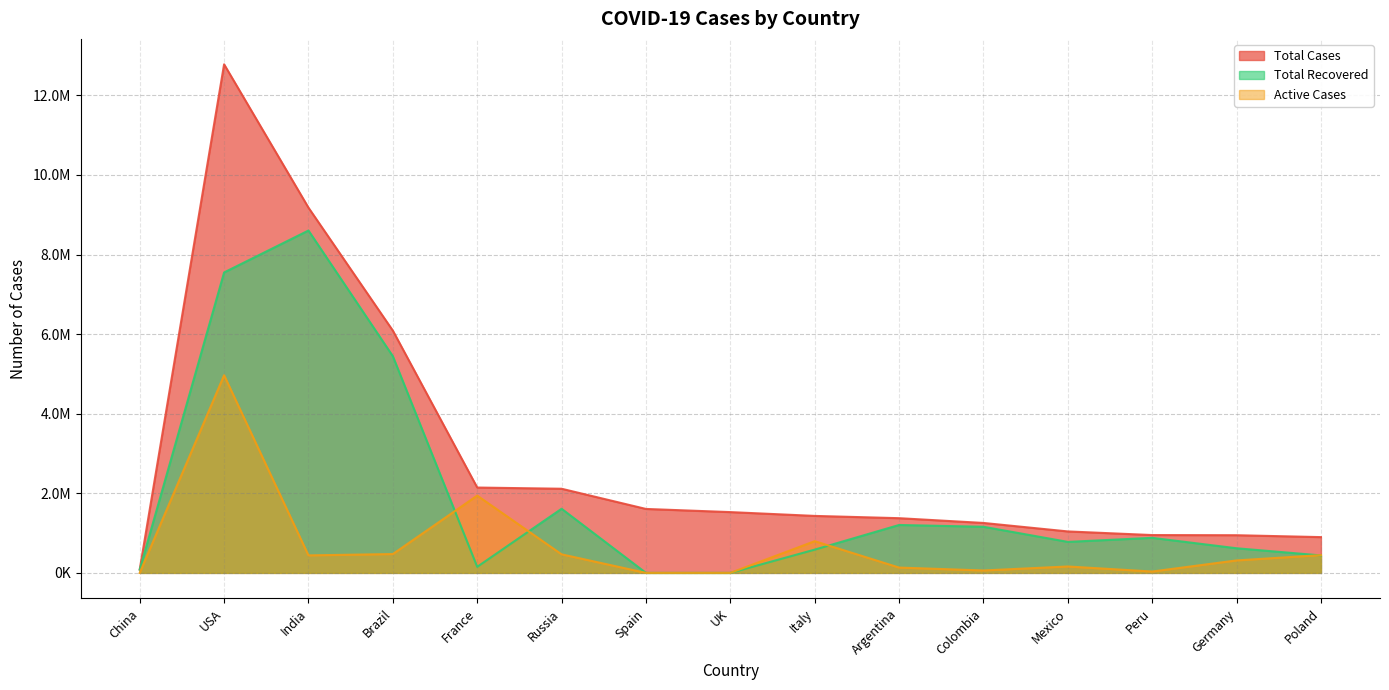

How many interior local valleys does the Active Cases series have?

3